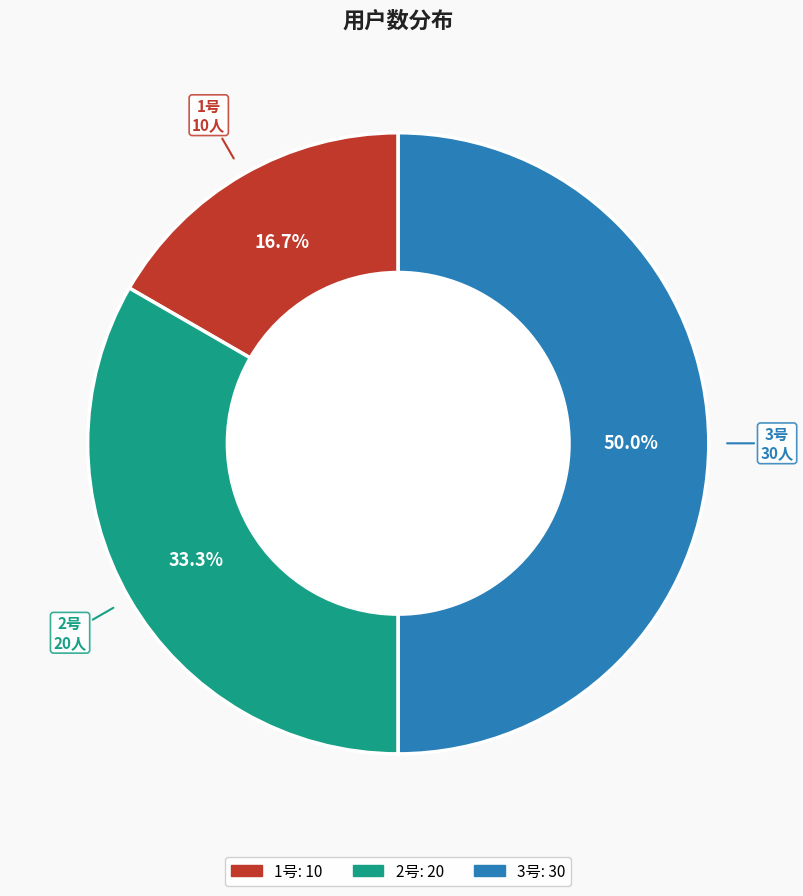

The 1号 slice represents 17% of the pie. True or false?

True